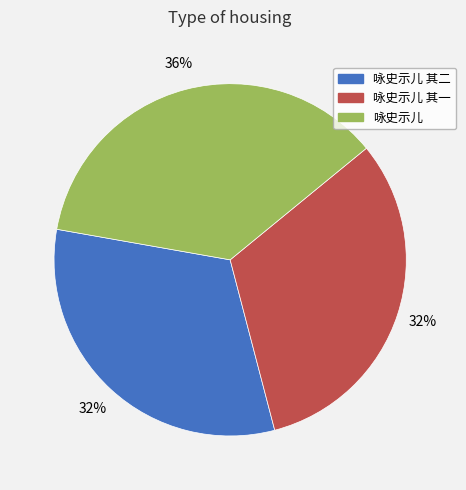

What is the ratio of the value at 咏史示儿 其二 to the value at 咏史示儿?

0.9